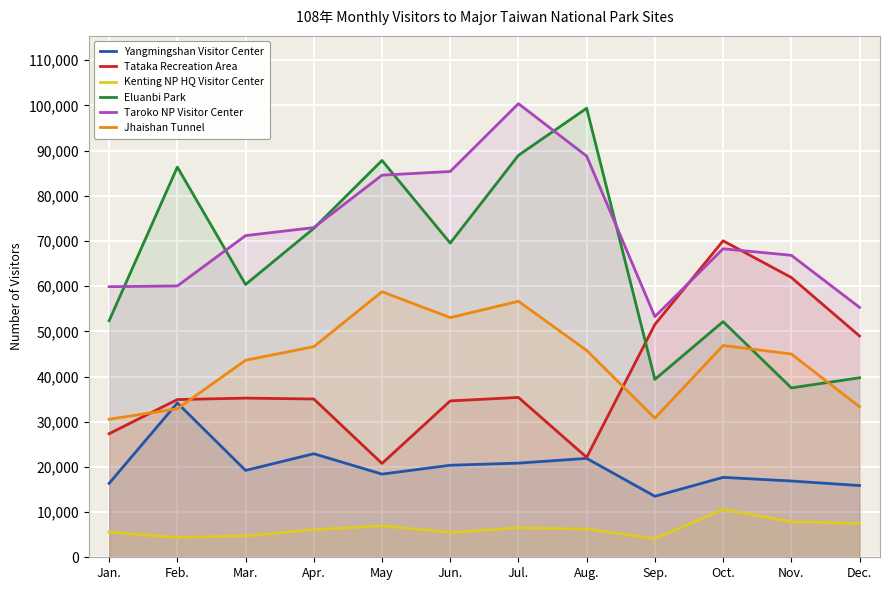

How many interior local peaks does the Tataka Recreation Area series have?

3